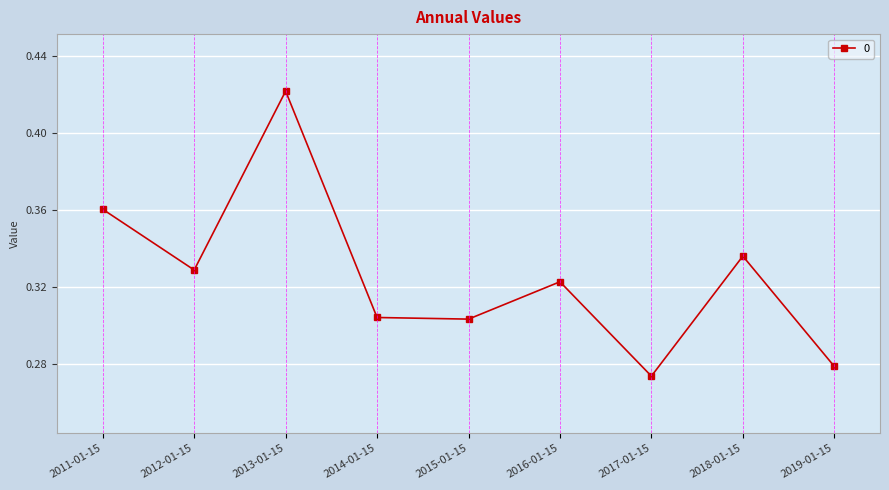

How many interior local valleys (lower than both neighbors) does the data have?

3